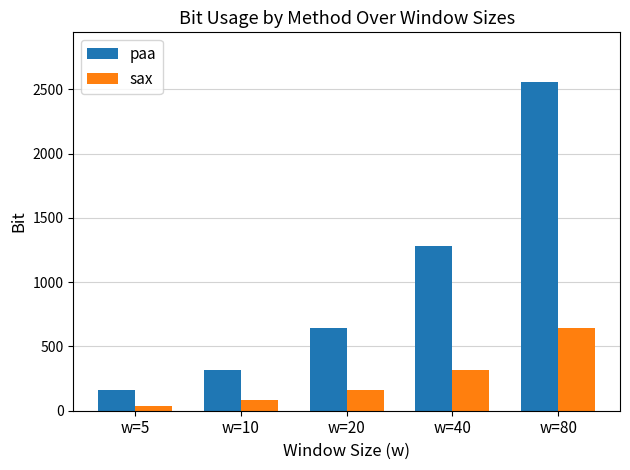

How many bars are there in each group?

2